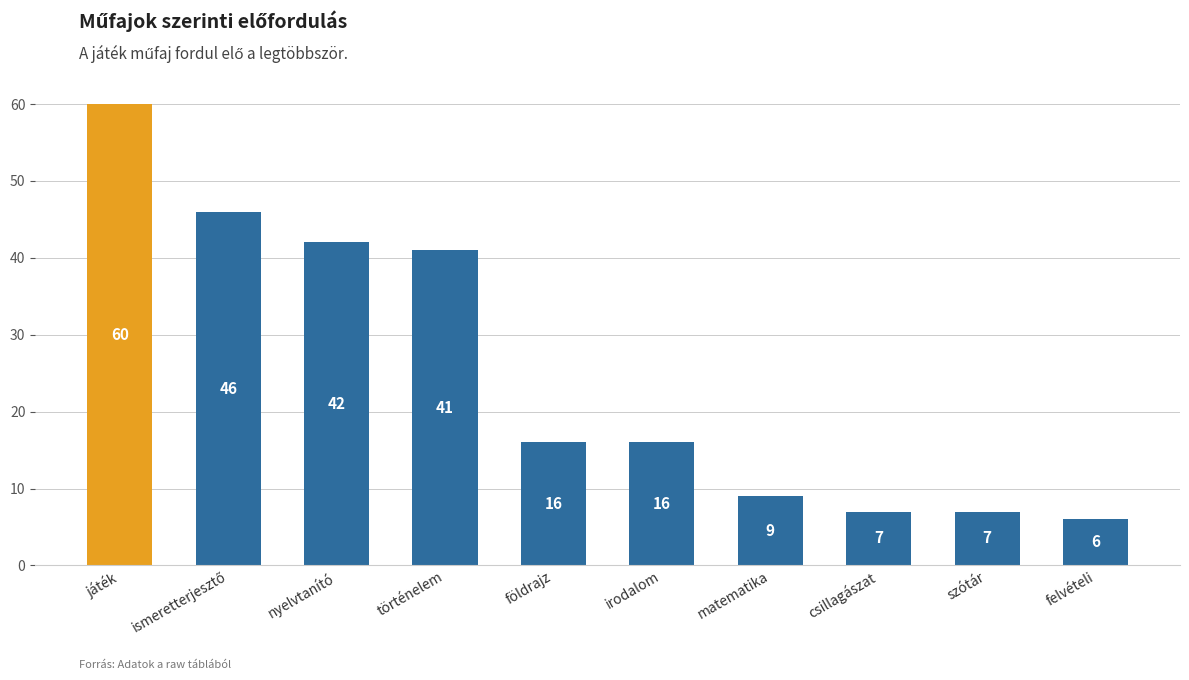

What is the smallest value displayed?

6